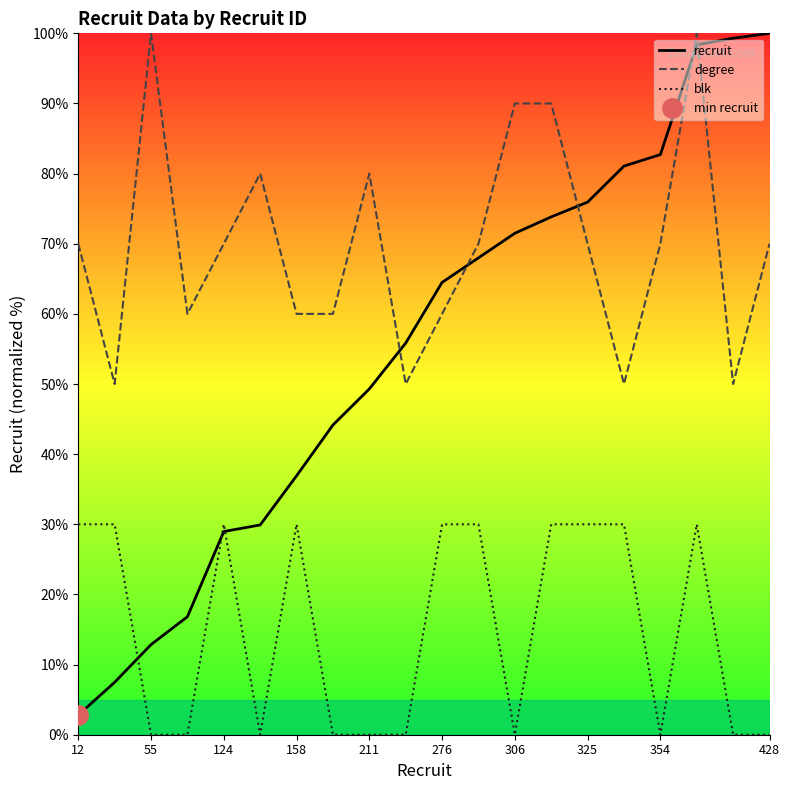

Which series has the widest spread of values?

recruit